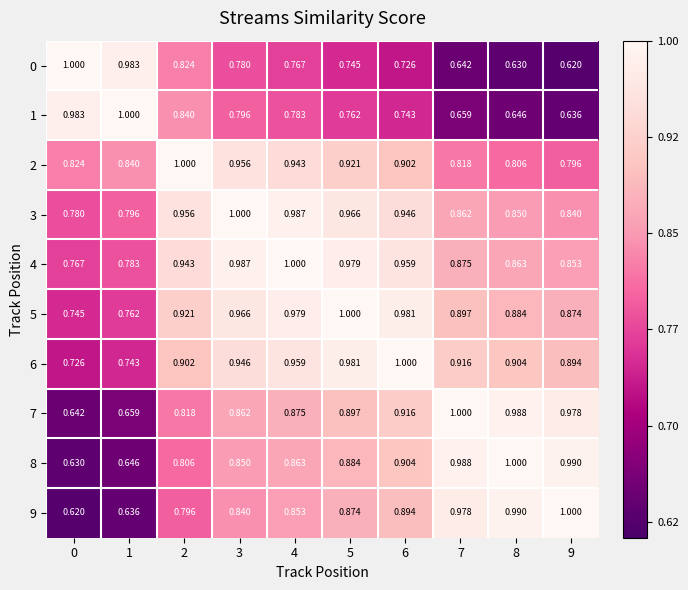

What is the spread (max minus min) of values at 0?

0.4